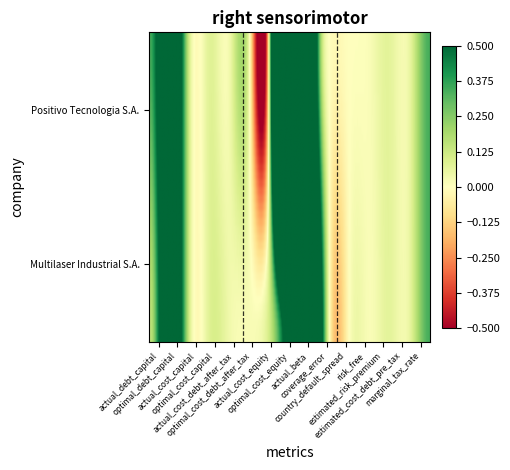

Count the number of categories in the chart.

15